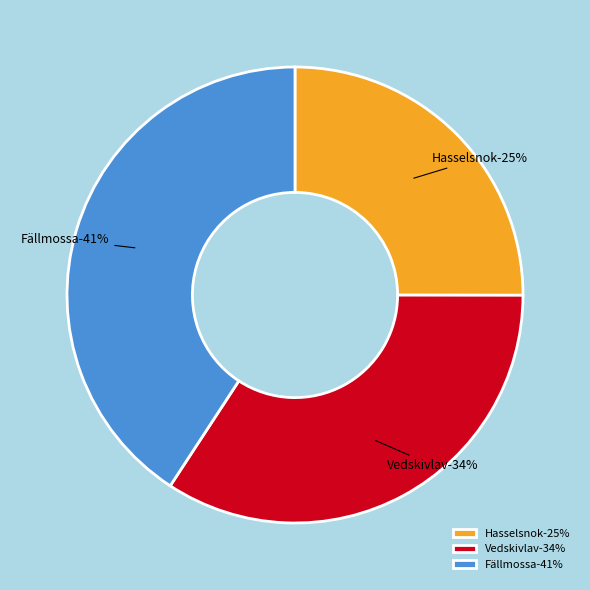

True or false: Vedskivlav accounts for 34% of the total.

True